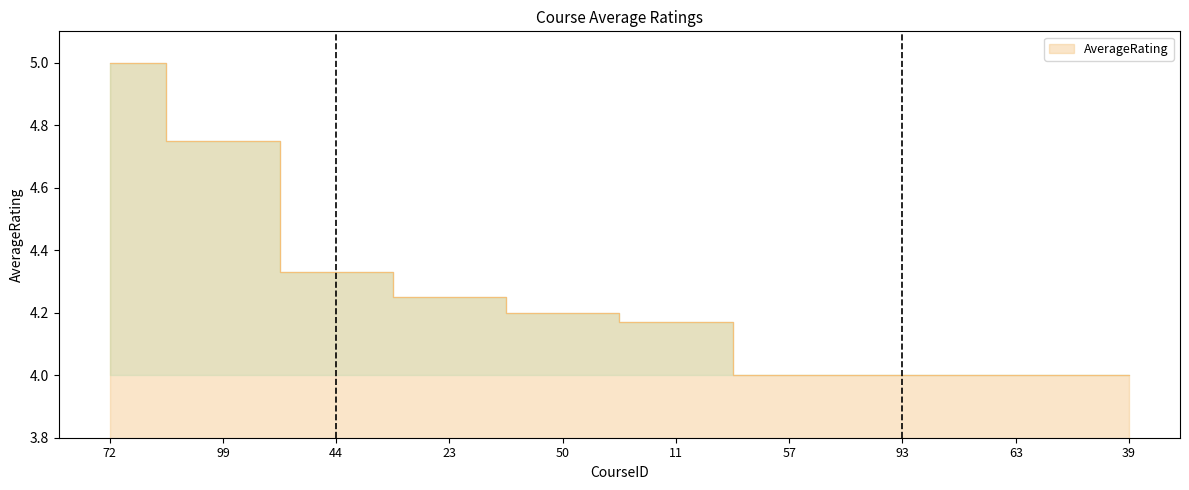

What is the change in value from 44 to 93?

-0.3